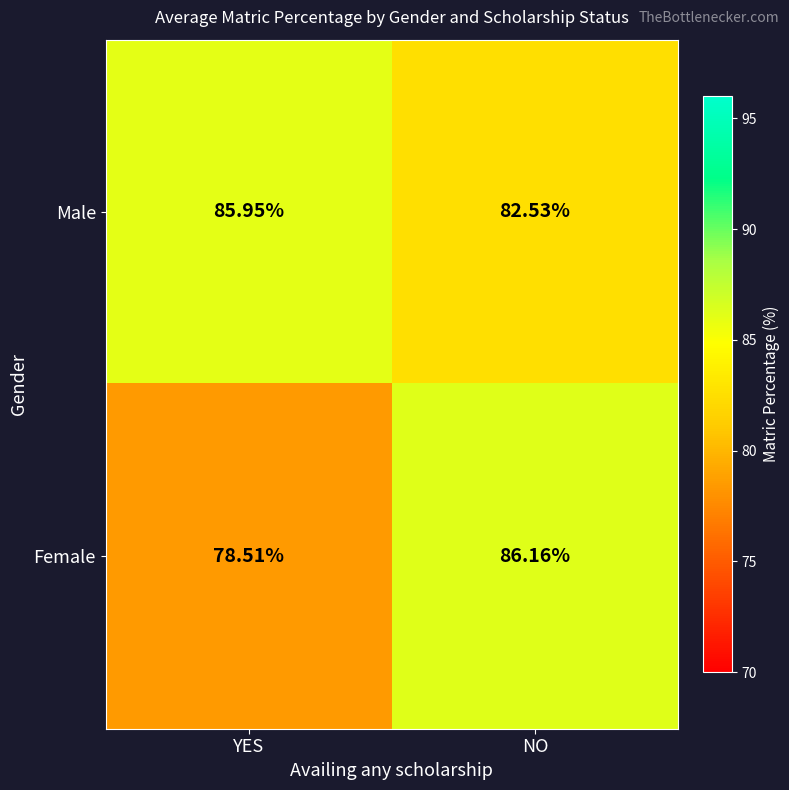

Rank the series at NO from highest to lowest value.

Female, Male